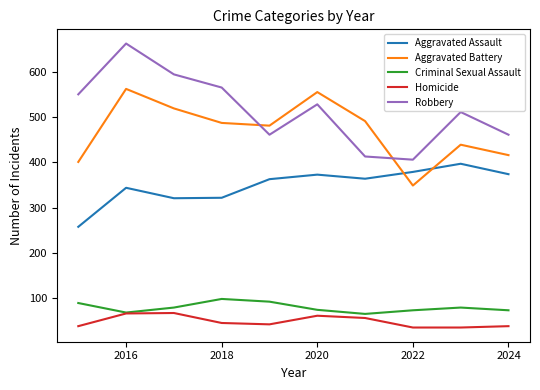

Which series has the largest total across all categories?

Robbery